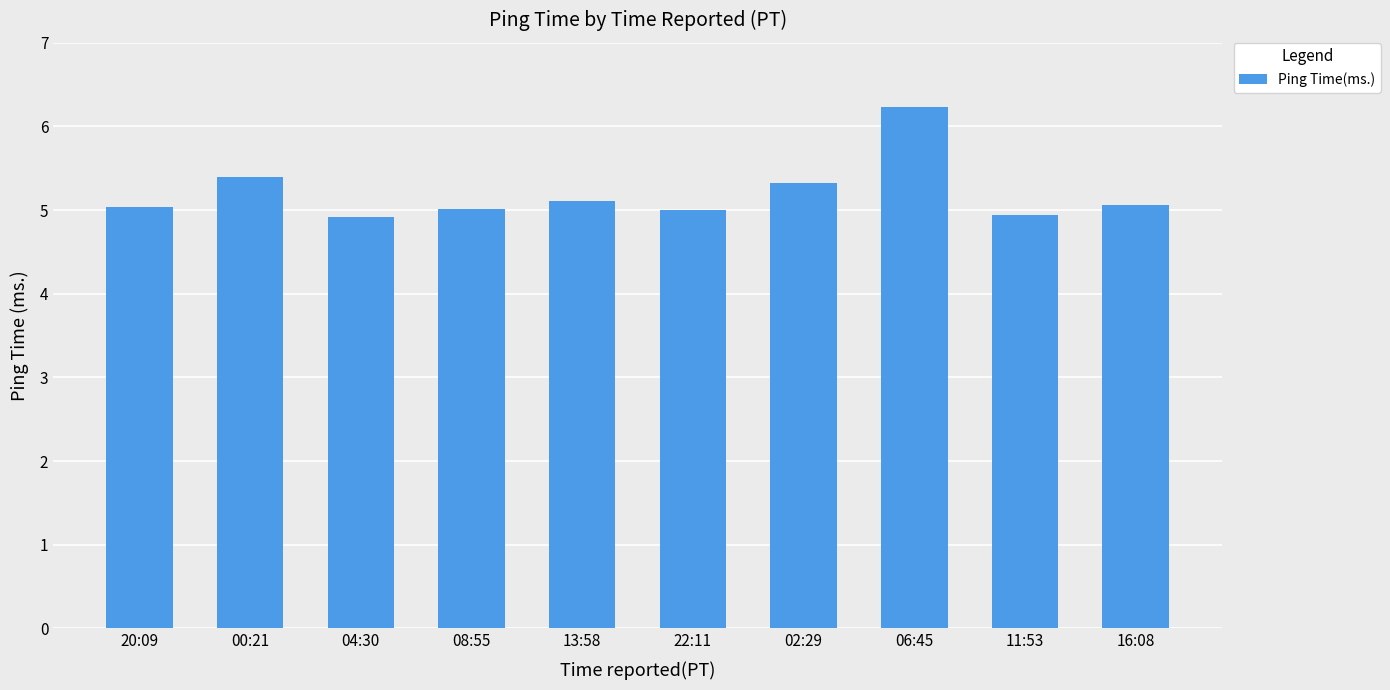

What is the value of the 10th bar from the left?

5.1